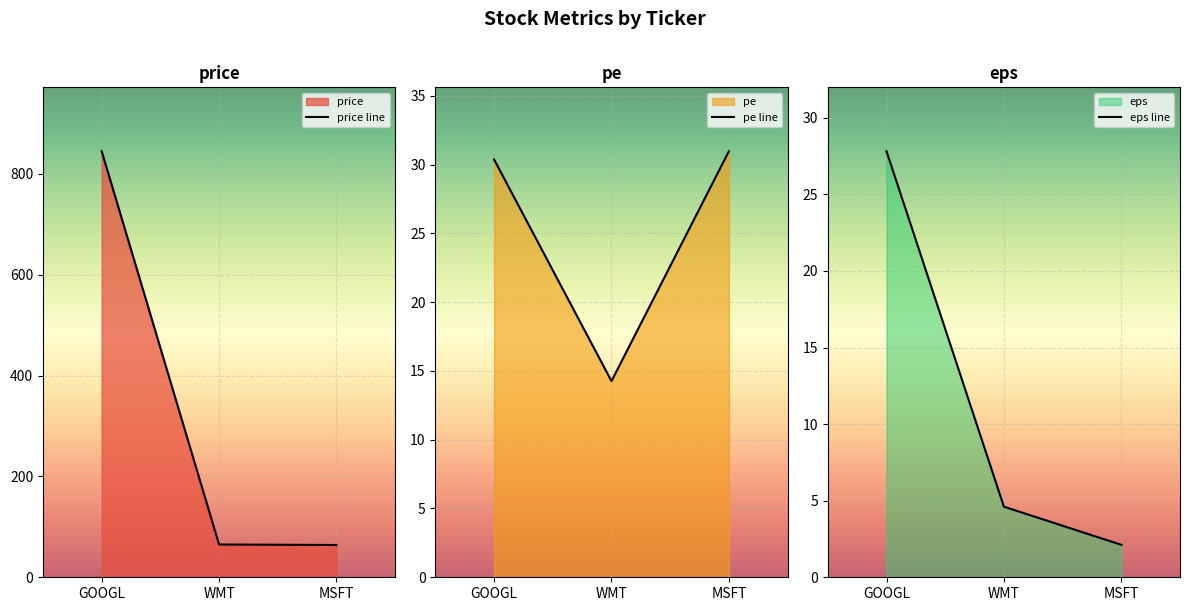

At how many categories does at least one series exceed 164?

1